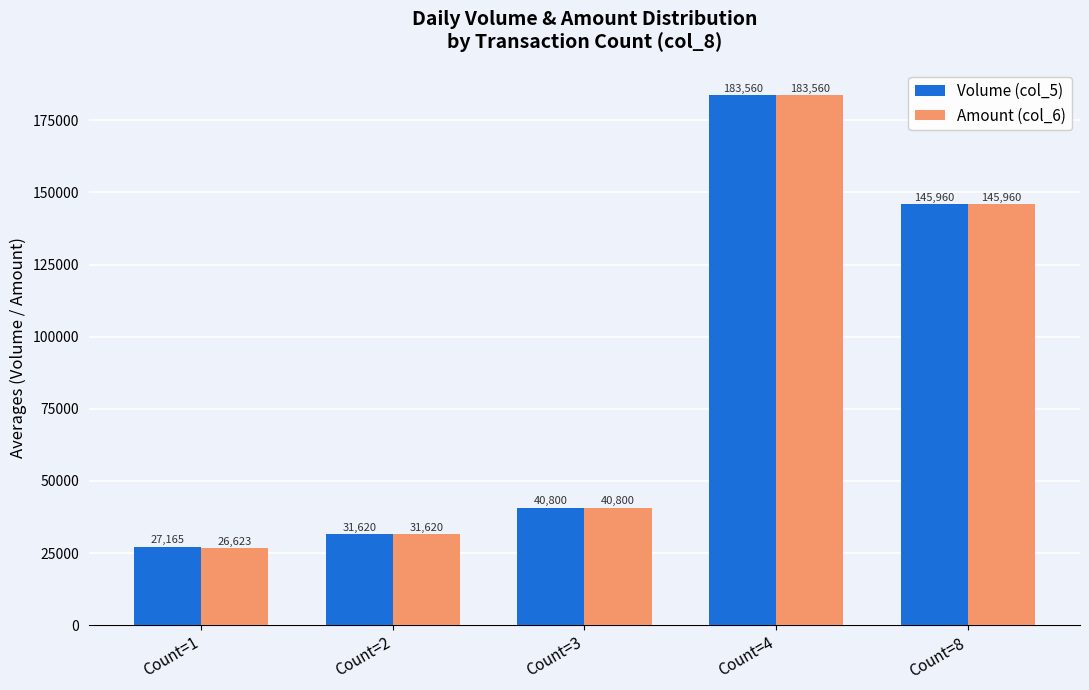

What is the minimum value shown in the chart?

26623.3